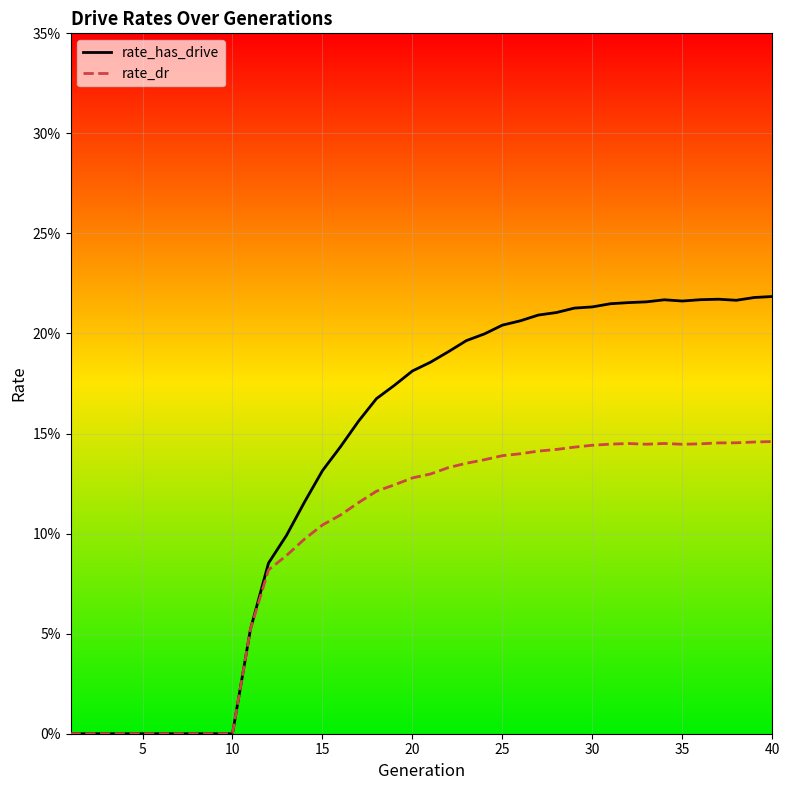

Which series has the largest total across all categories?

rate_has_drive